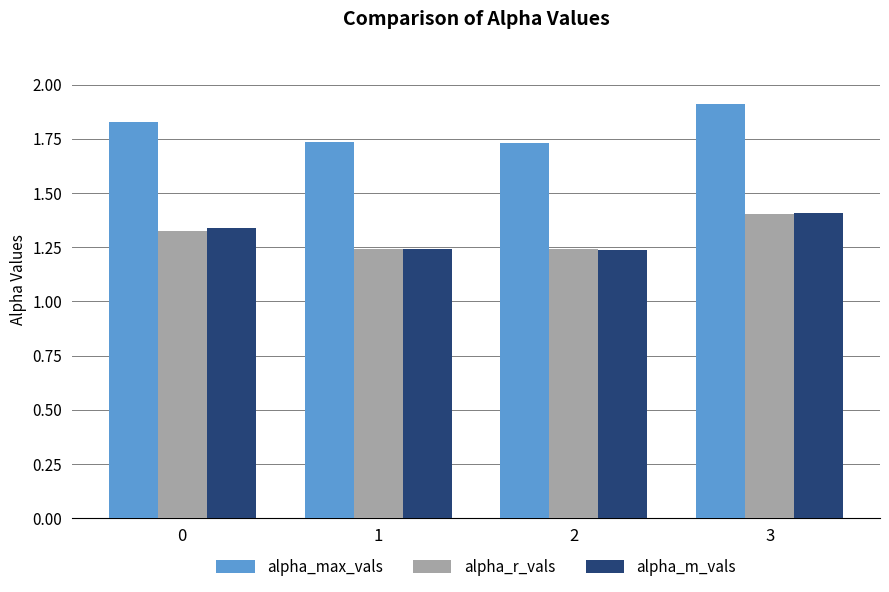

Count the alpha_m_vals values in the range 1 to 2.

4